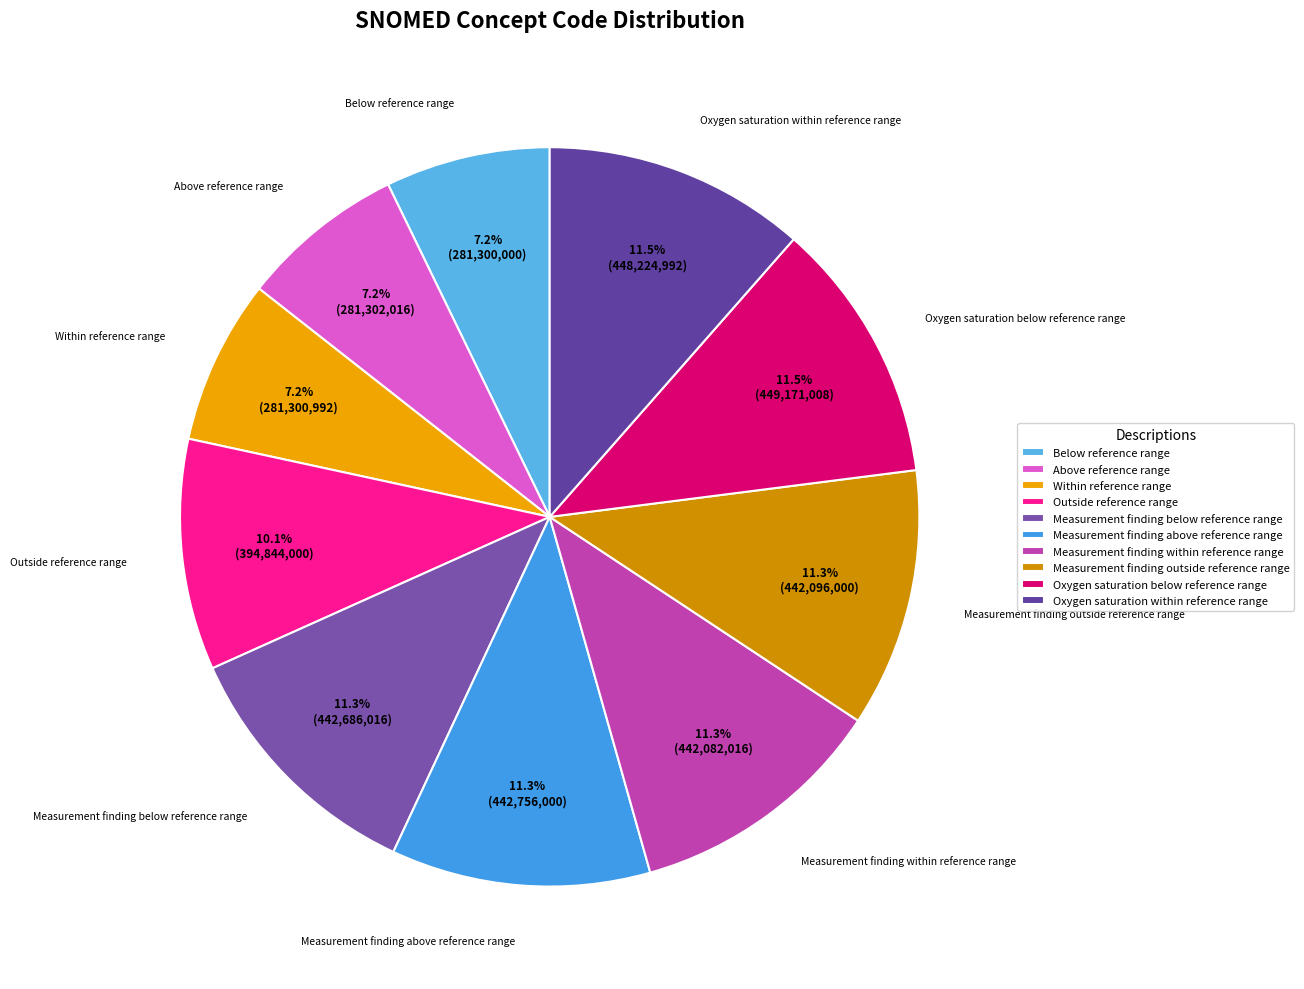

To the nearest percent, what portion does Outside reference range represent?

10%